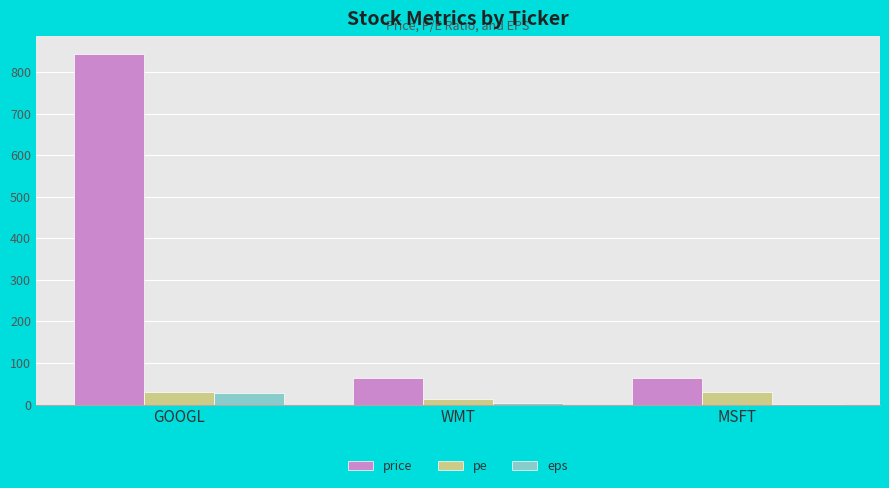

Which series has the largest total across all categories?

price